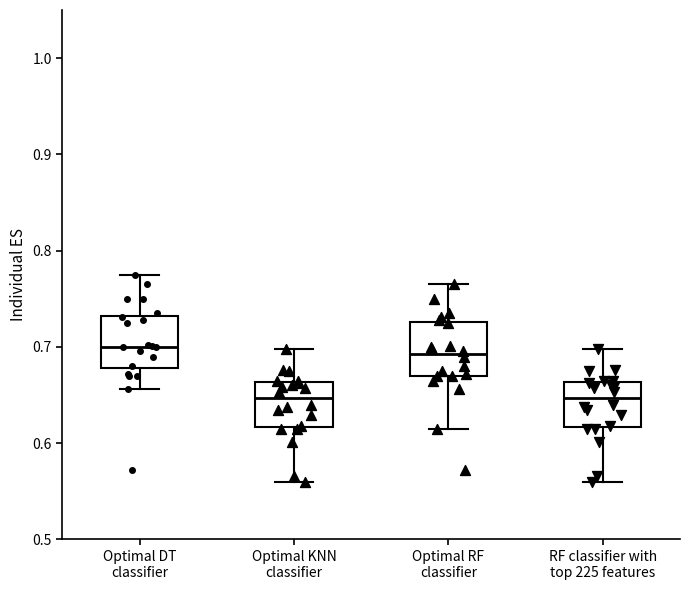

Where does the median line of the box for Optimal DT classifier sit on the y-axis? The values are not printed on the chart, so give them approximately, as read against the axis.

0.70